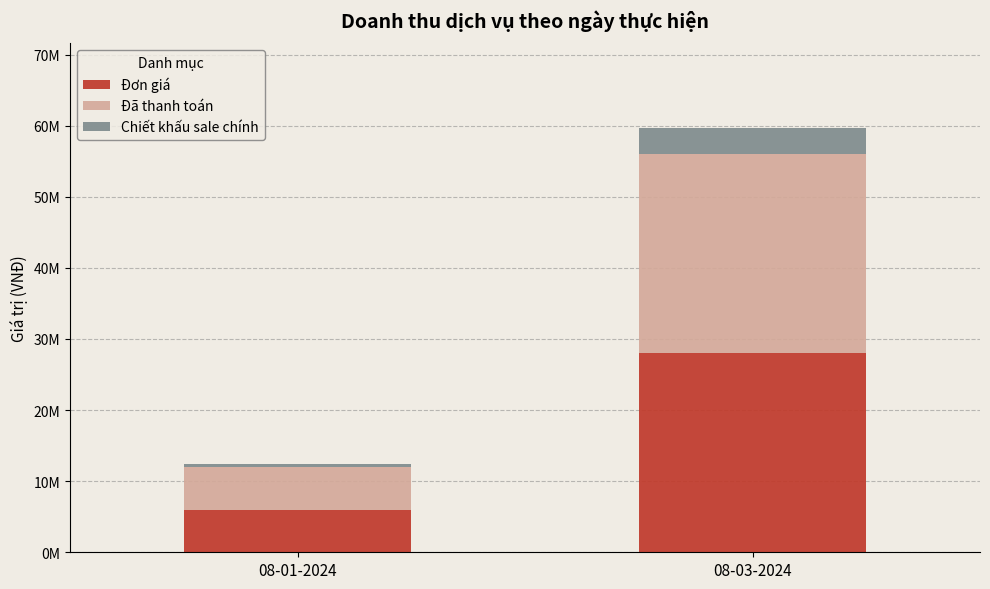

What are all the series names shown in the legend?

Đơn giá, Đã thanh toán, Chiết khấu sale chính